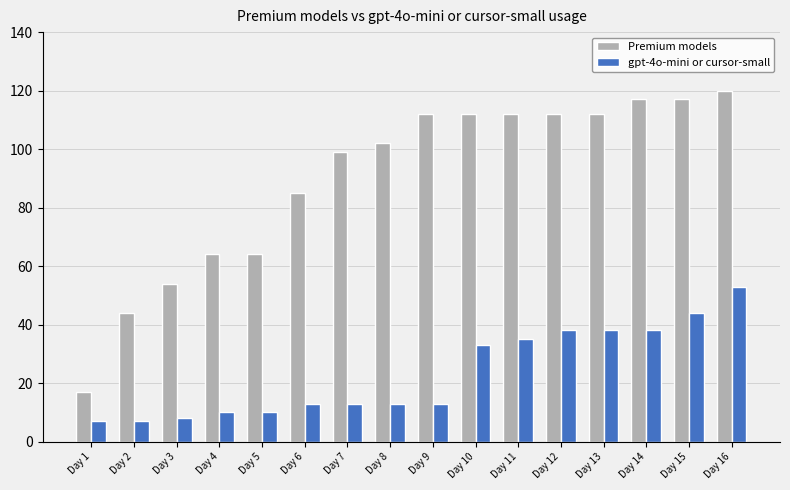

Does the chart contain stacked bars?

No